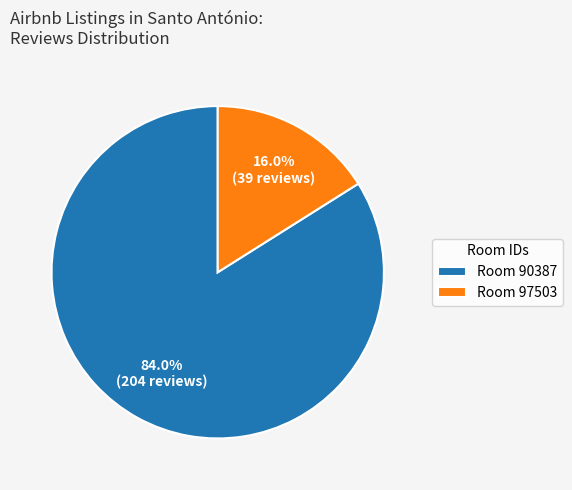

What is the largest slice in the pie chart?

Room 90387